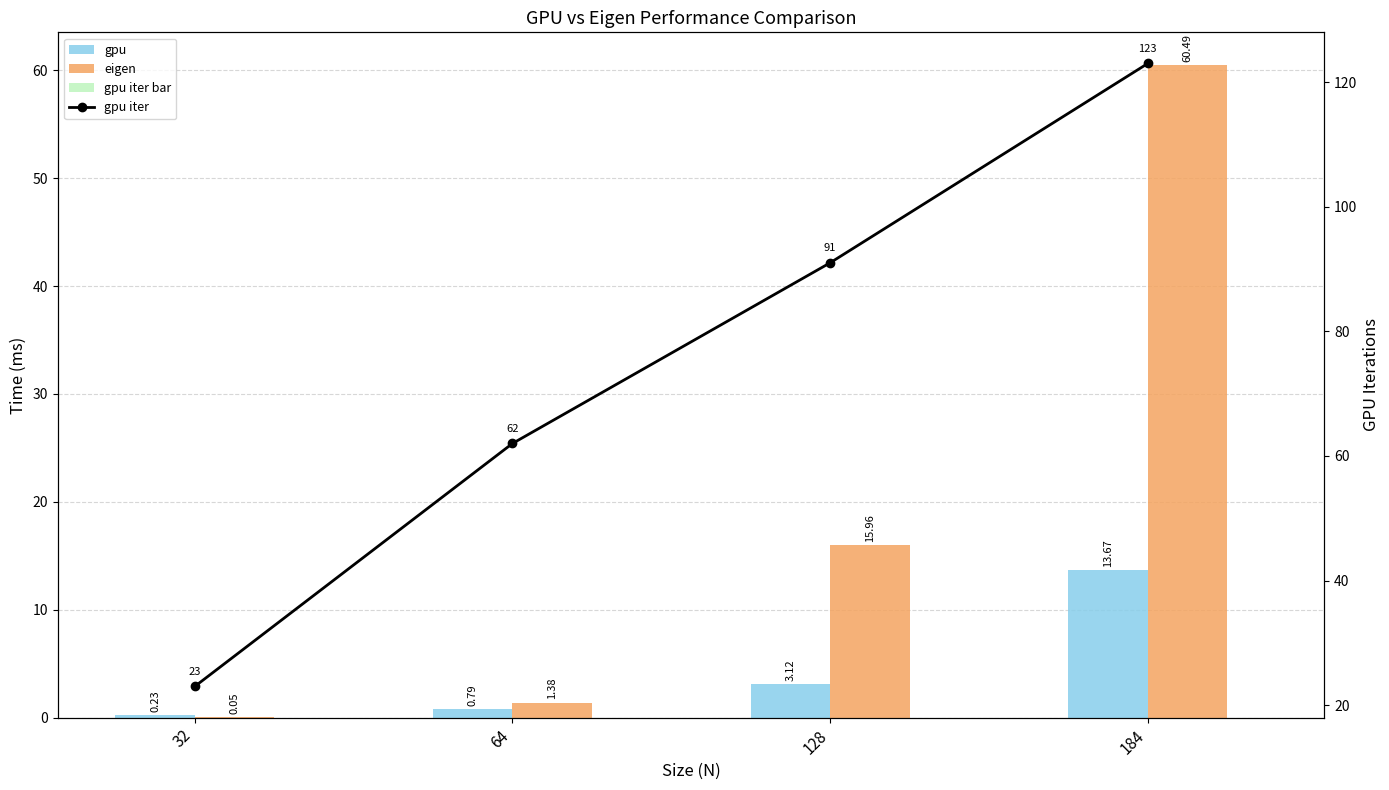

What is the minimum value for eigen?

0.1